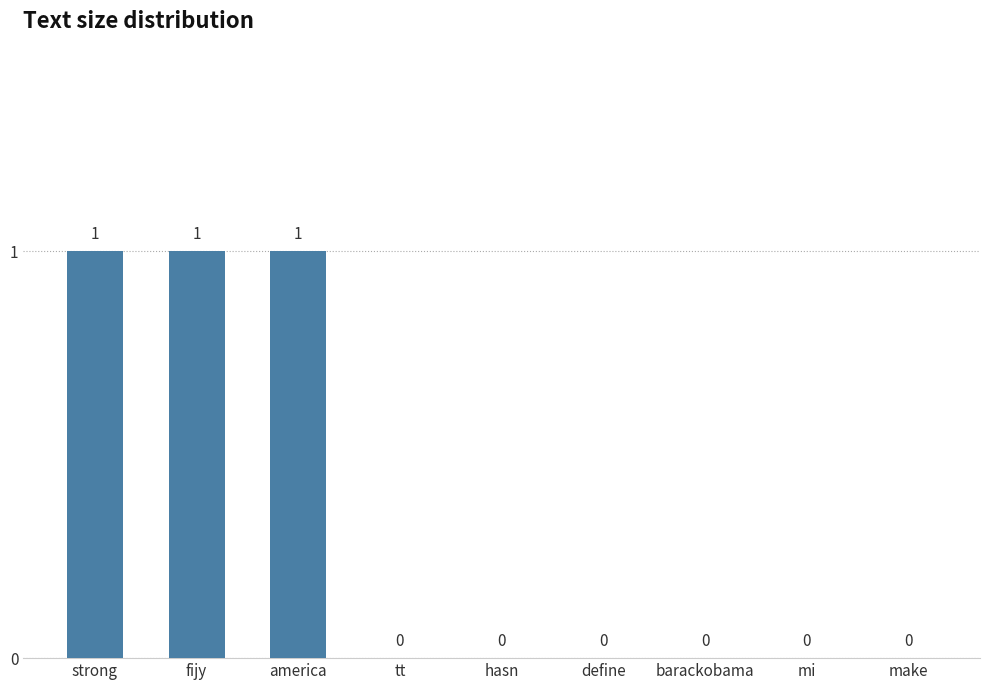

Count the number of data series in this chart.

1